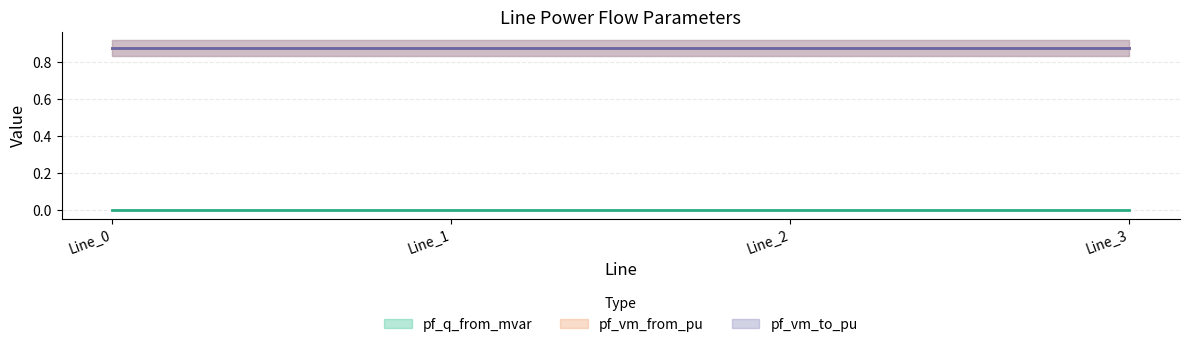

The pf_q_from_mvar (line) series shows 0.0 at Line_0. True or false?

True